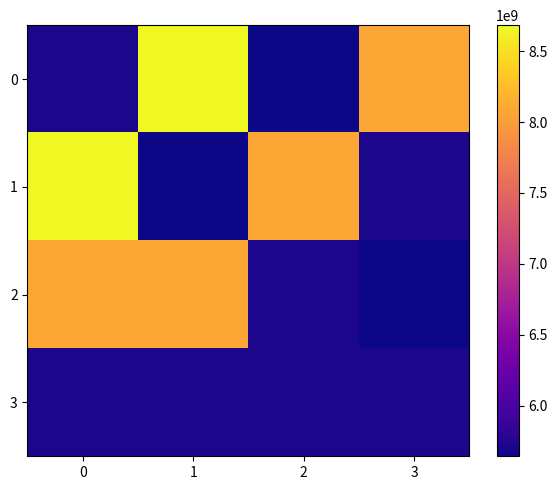

What is the greatest value displayed?

8682725757